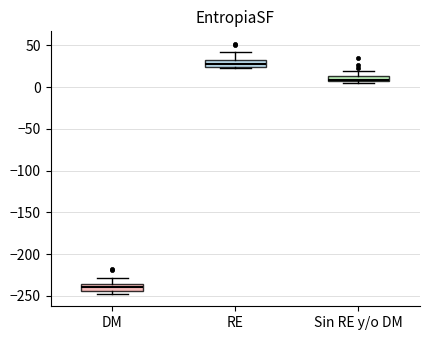

Where is the upper edge of the box for RE on the y-axis? The values are not printed on the chart, so give them approximately, as read against the axis.

30